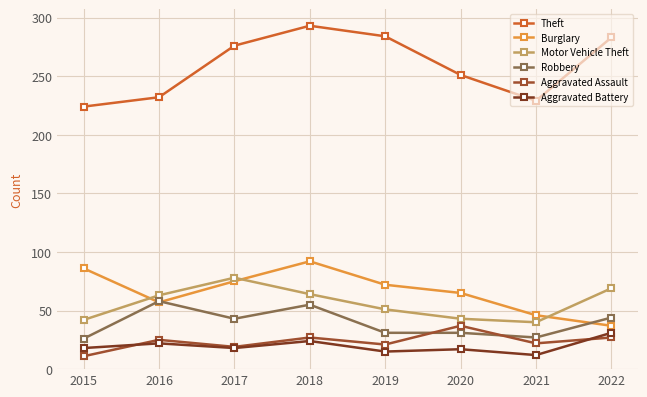

How many lines are shown in the chart?

6